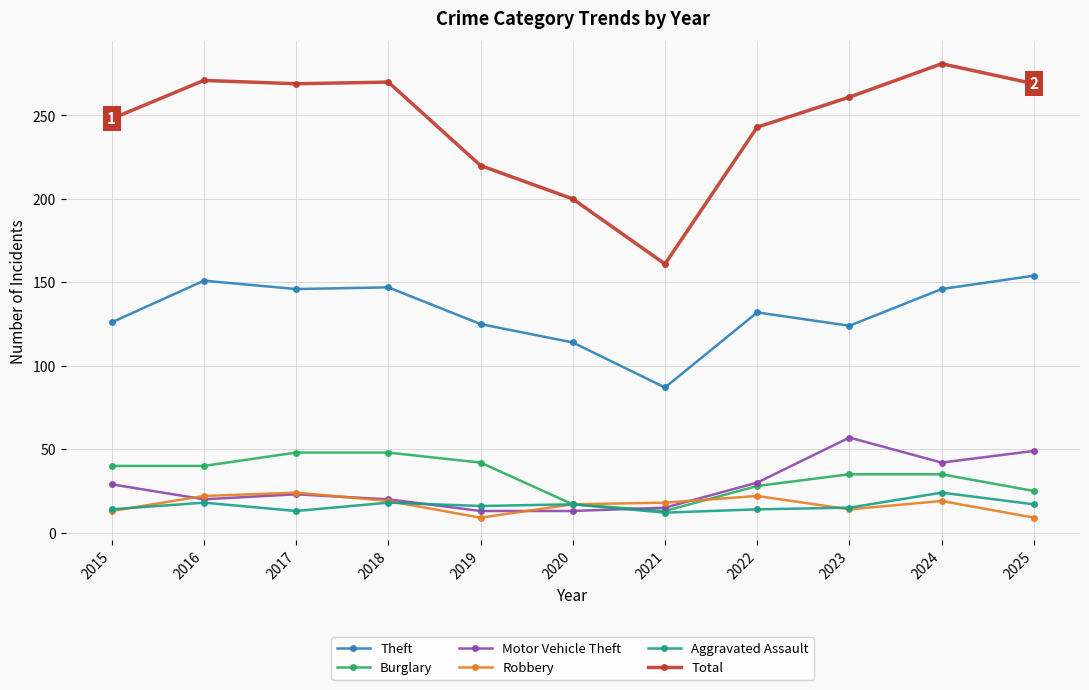

Does the chart display data point markers on the line(s)?

Yes